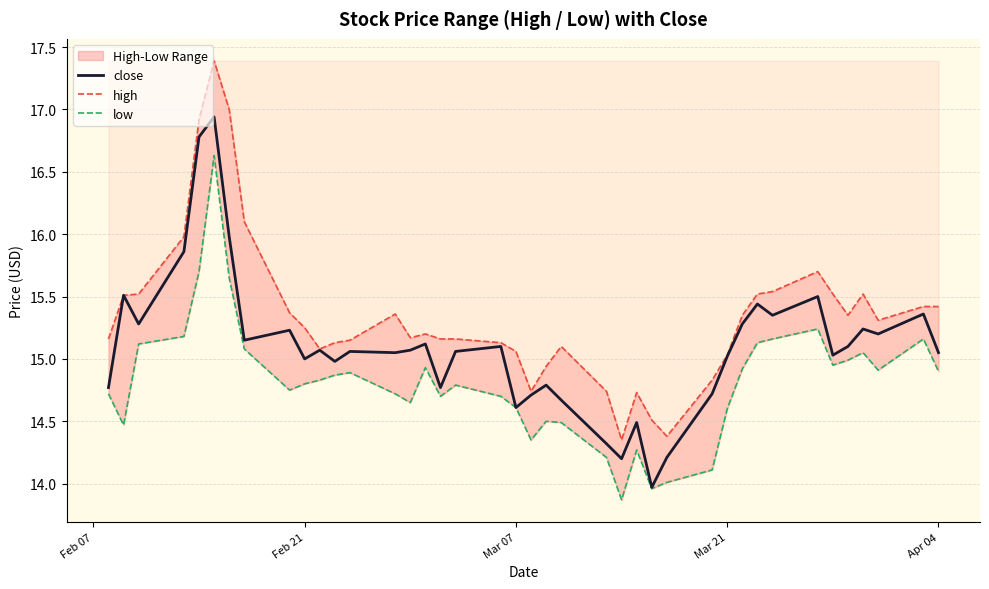

What is the smallest value displayed?

13.9